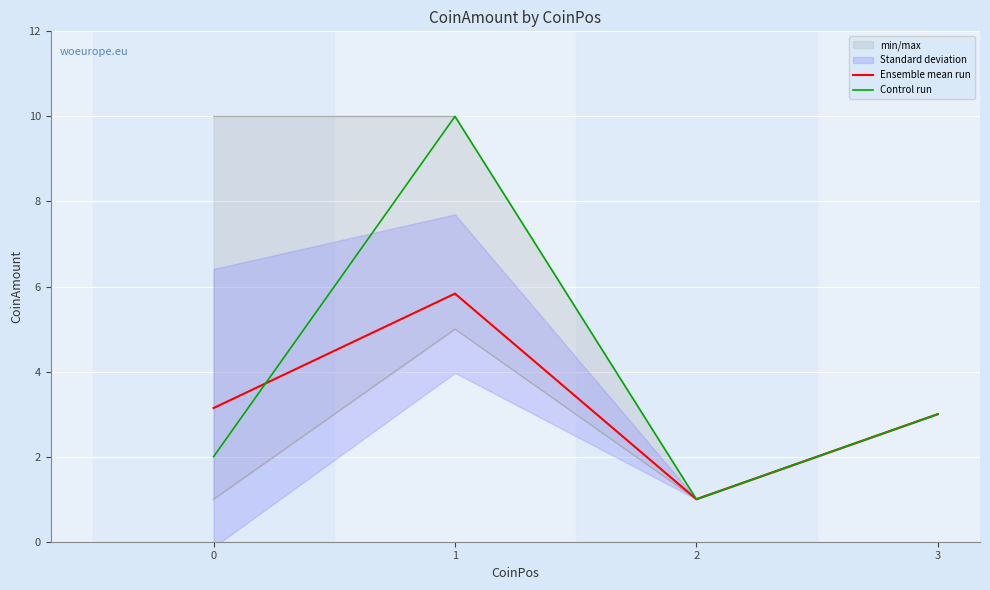

The Control run series shows 2.0 at 0. True or false?

True